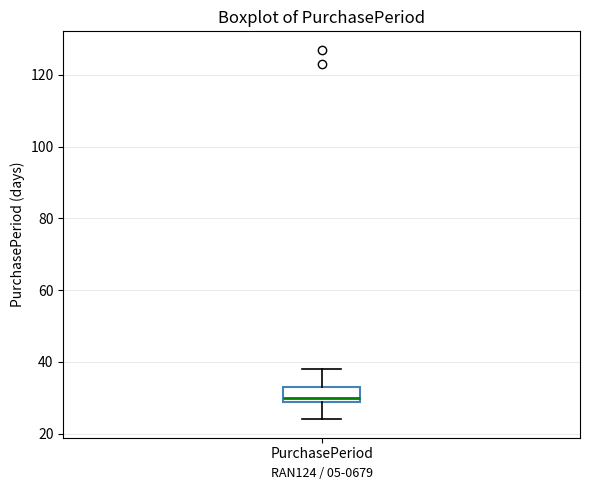

Read this box plot against the y-axis: the position of the median line, the range covered by the box, and the ends of both whiskers. The values are not printed on the chart, so give them approximately, as read against the axis.

median 30, box 28 to 34, whiskers 24 to 38